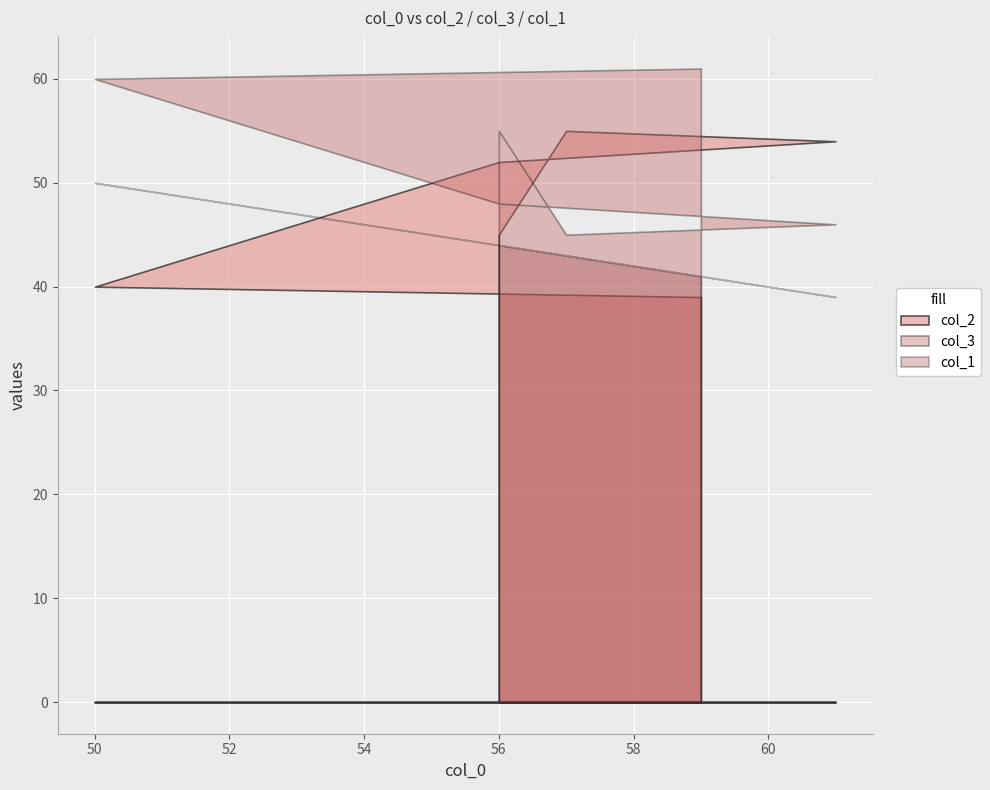

How many interior local peaks does the col_2 series have?

1